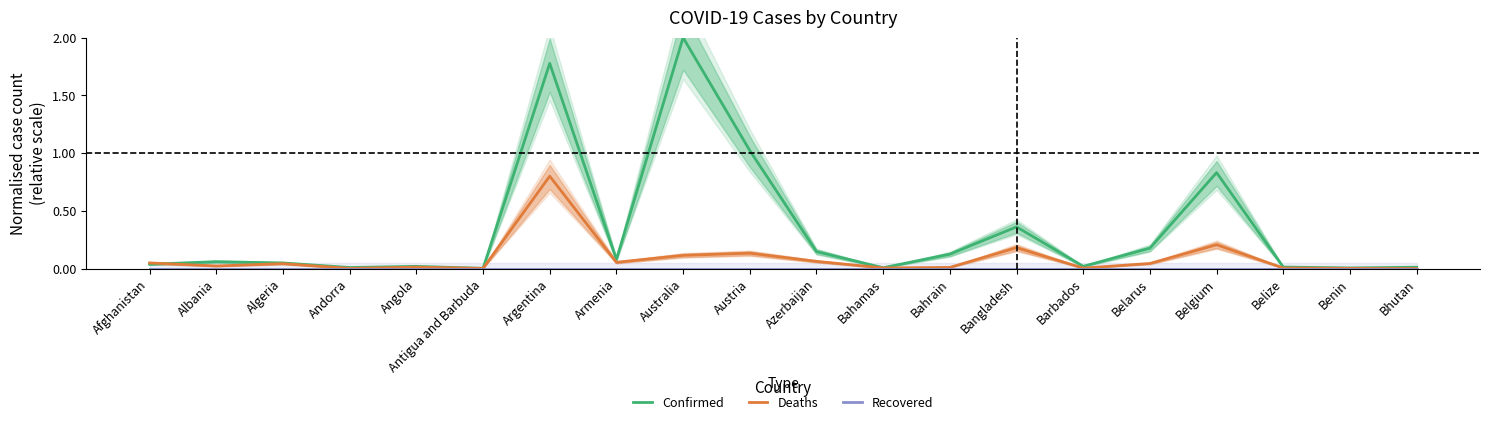

Which series has the largest total across all categories?

Confirmed